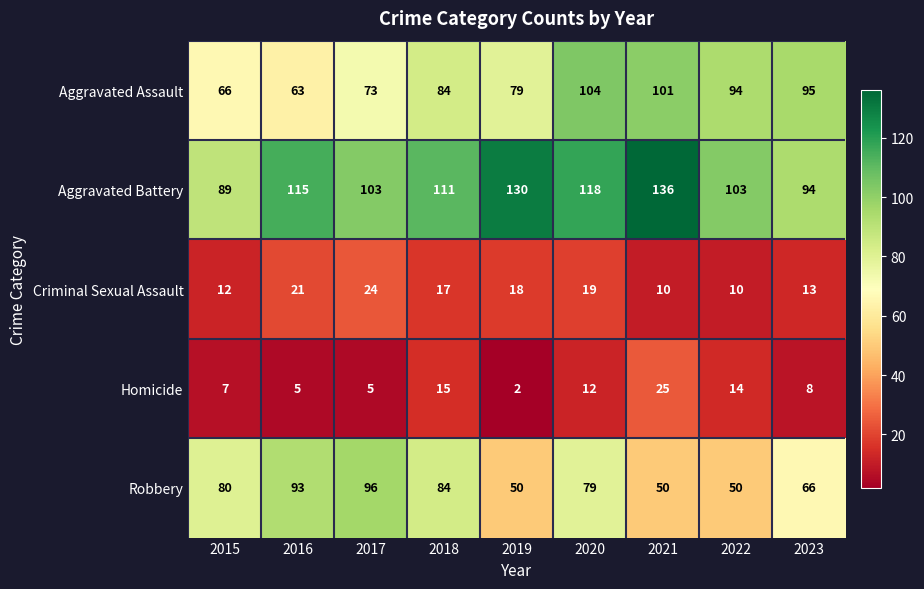

Which category has the highest value across all series?

2021